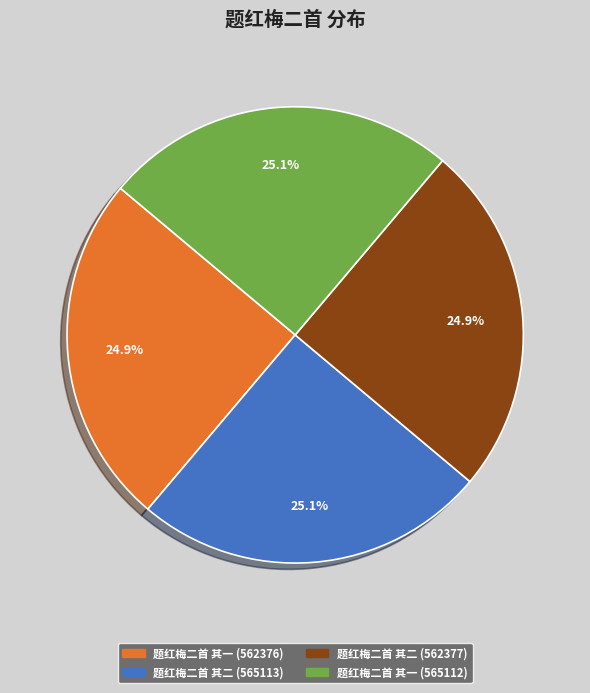

How much of the chart is everything except 题红梅二首 其一 (562376)?

75.1%